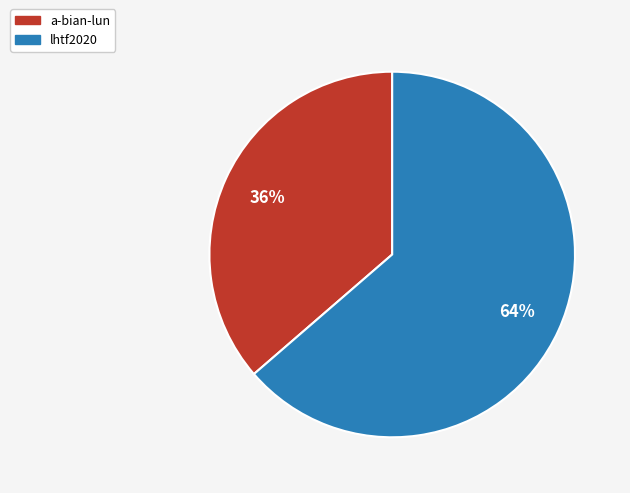

The a-bian-lun slice represents 36% of the pie. True or false?

True